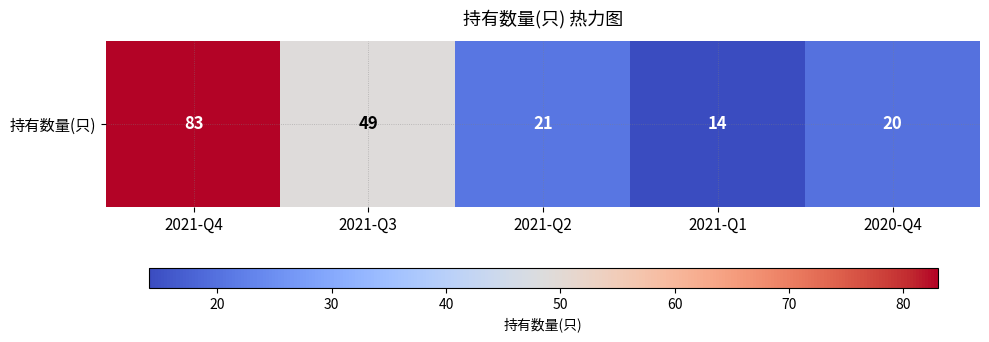

Which category has the highest value across all series?

2021-Q4